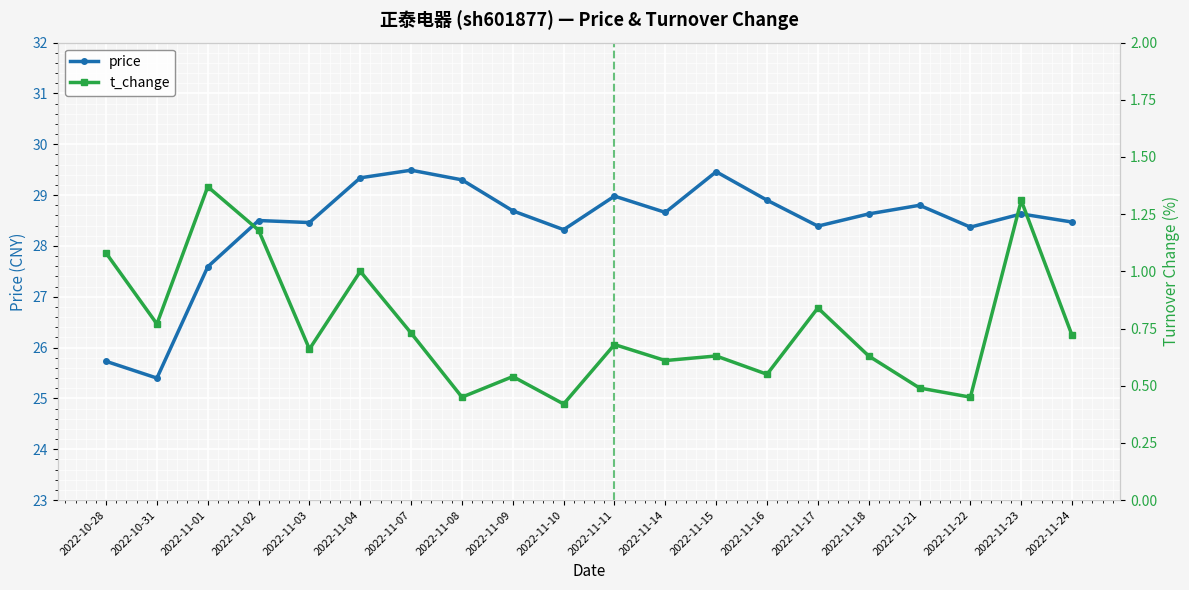

Which has a higher value, 2022-11-10 or 2022-11-21?

2022-11-21